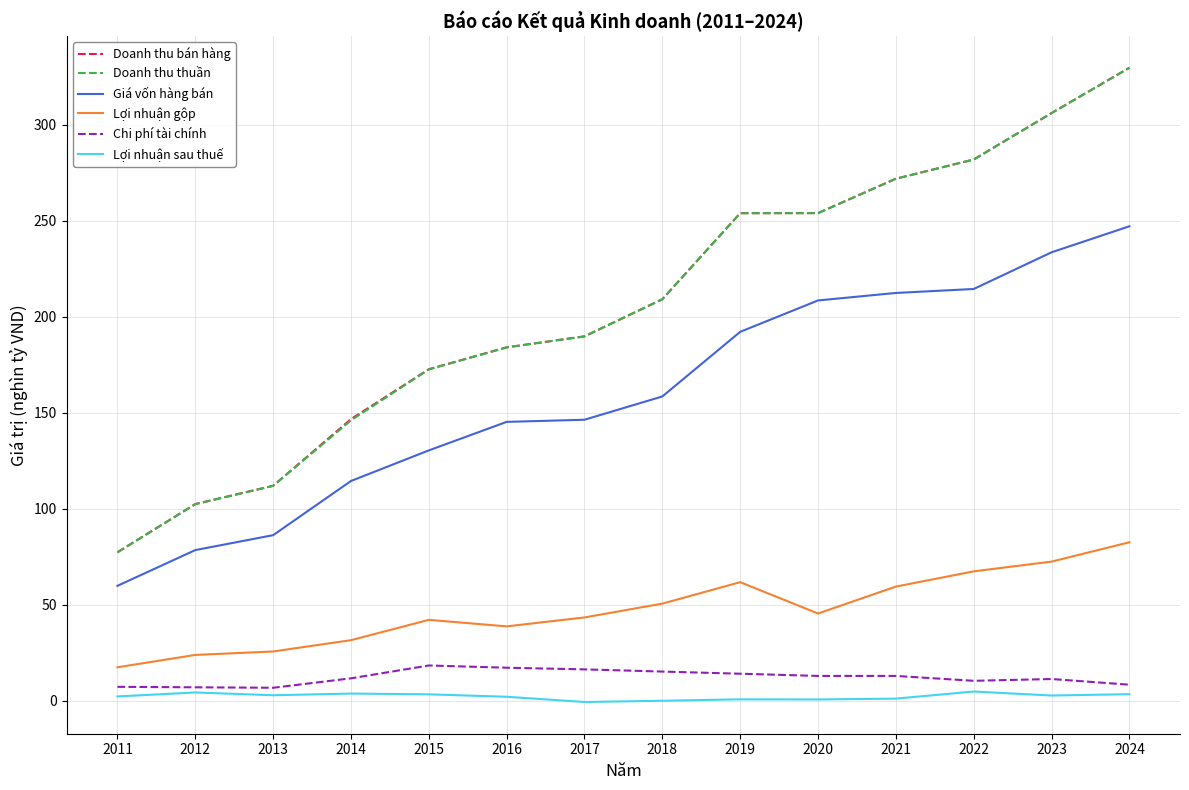

What is the spread (max minus min) of values at 2020?

253.3